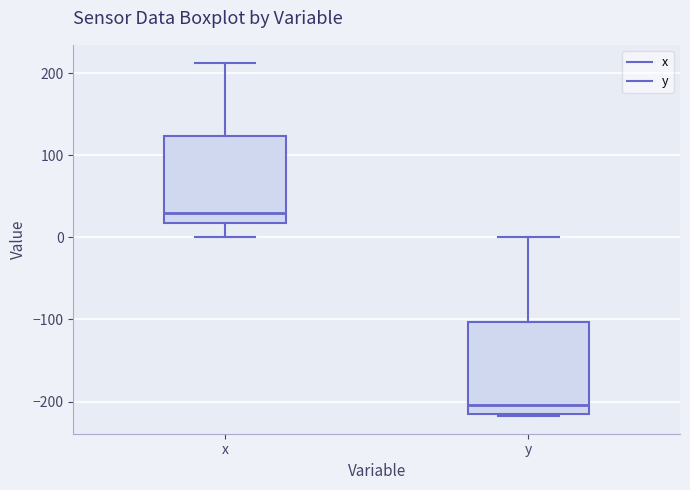

Where is the lower edge of the box for x on the y-axis? The values are not printed on the chart, so give them approximately, as read against the axis.

20